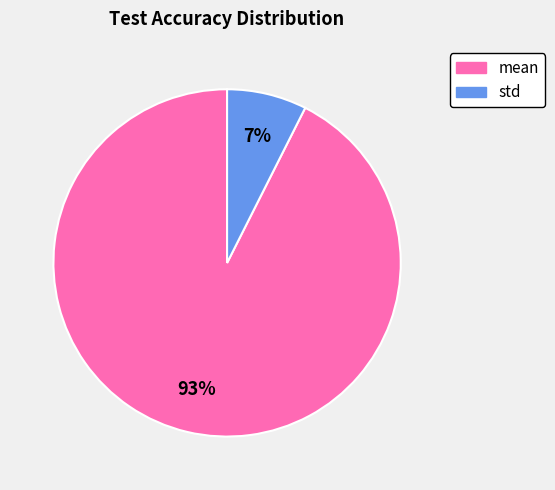

To the nearest percent, what is the average slice percentage?

50%